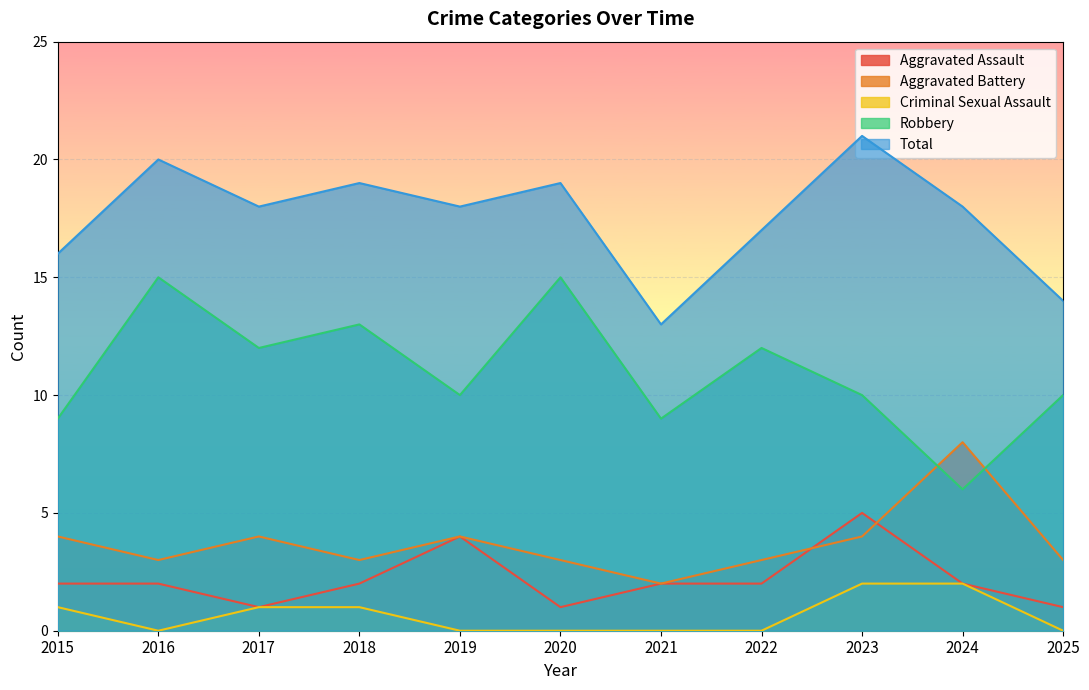

What are all the series names shown in the legend?

Aggravated Assault, Aggravated Battery, Criminal Sexual Assault, Robbery, Total